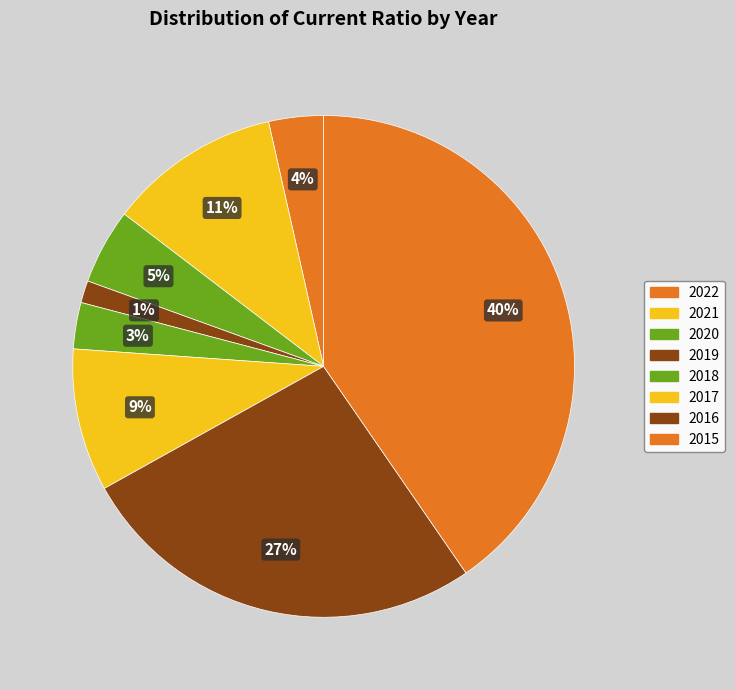

To the nearest percent, what is the combined percentage of 2016 and 2015?

67%